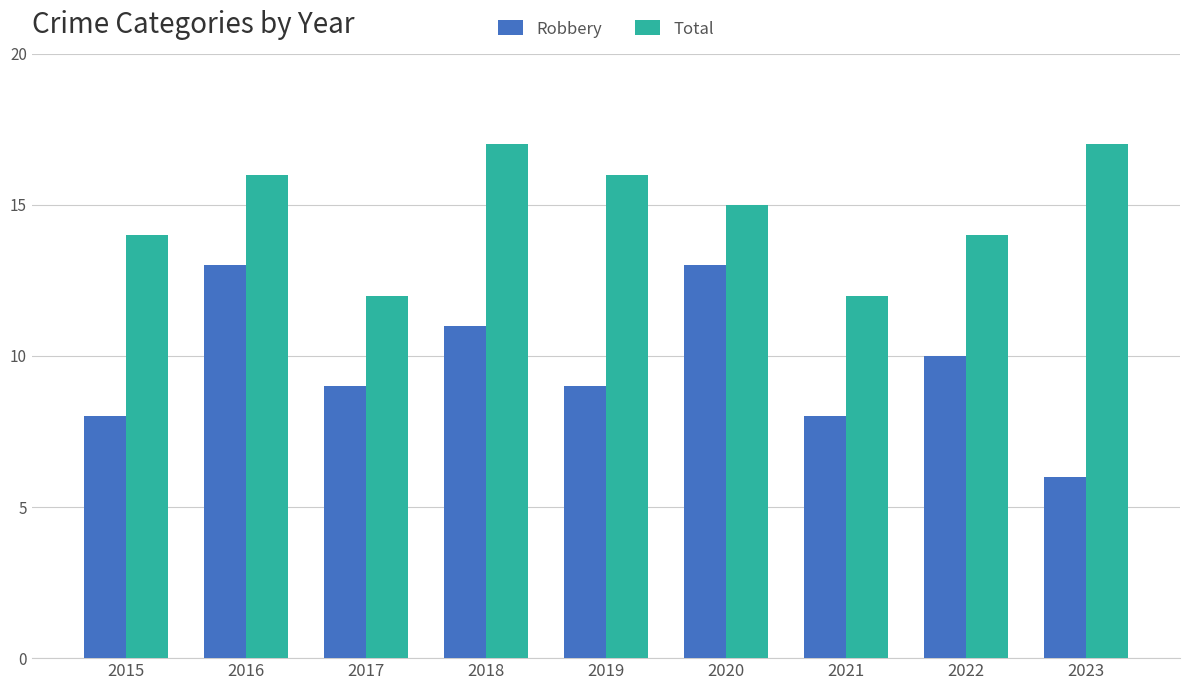

Rank the series at 2022 from highest to lowest value.

Total, Robbery